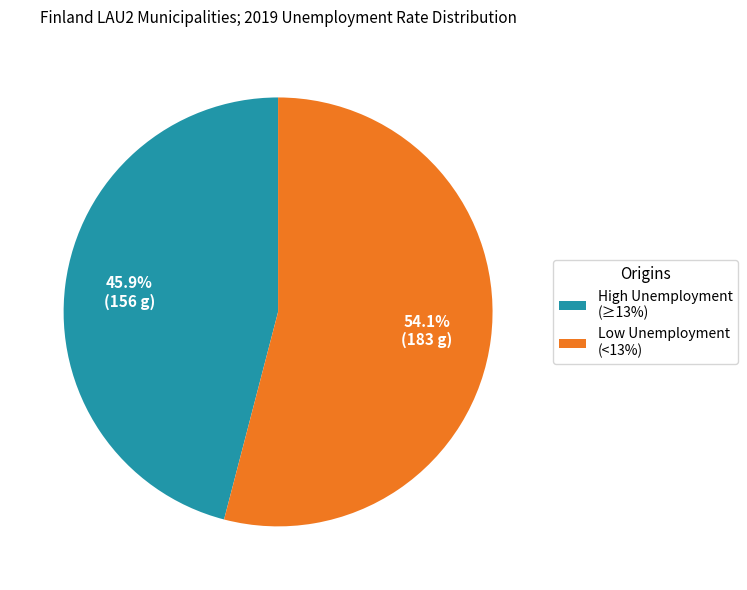

Does any single category account for the majority?

Yes